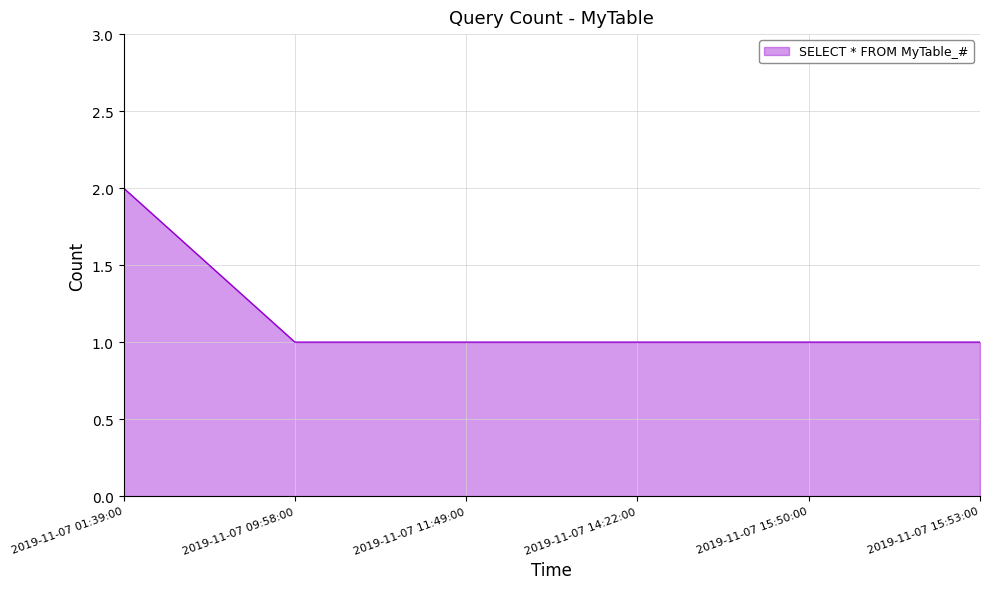

Between 2019-11-07 15:50:00 and 2019-11-07 01:39:00, which is larger?

2019-11-07 01:39:00